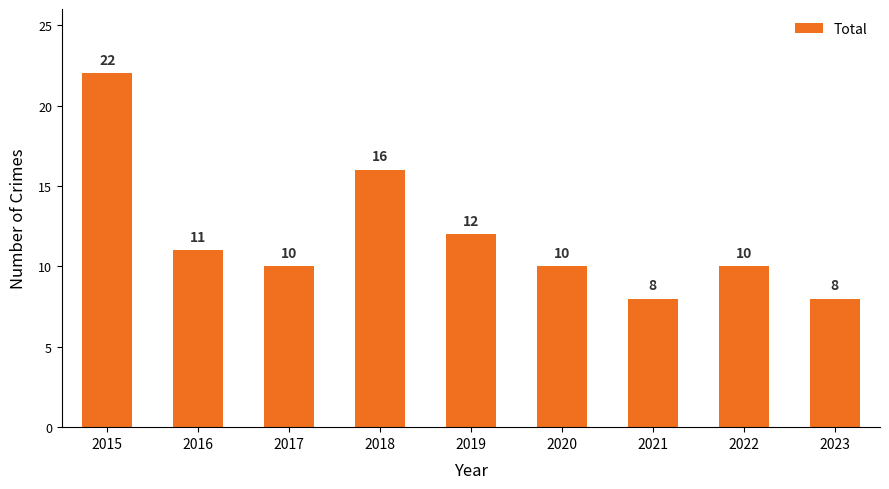

Where does the data first go above 10?

2015